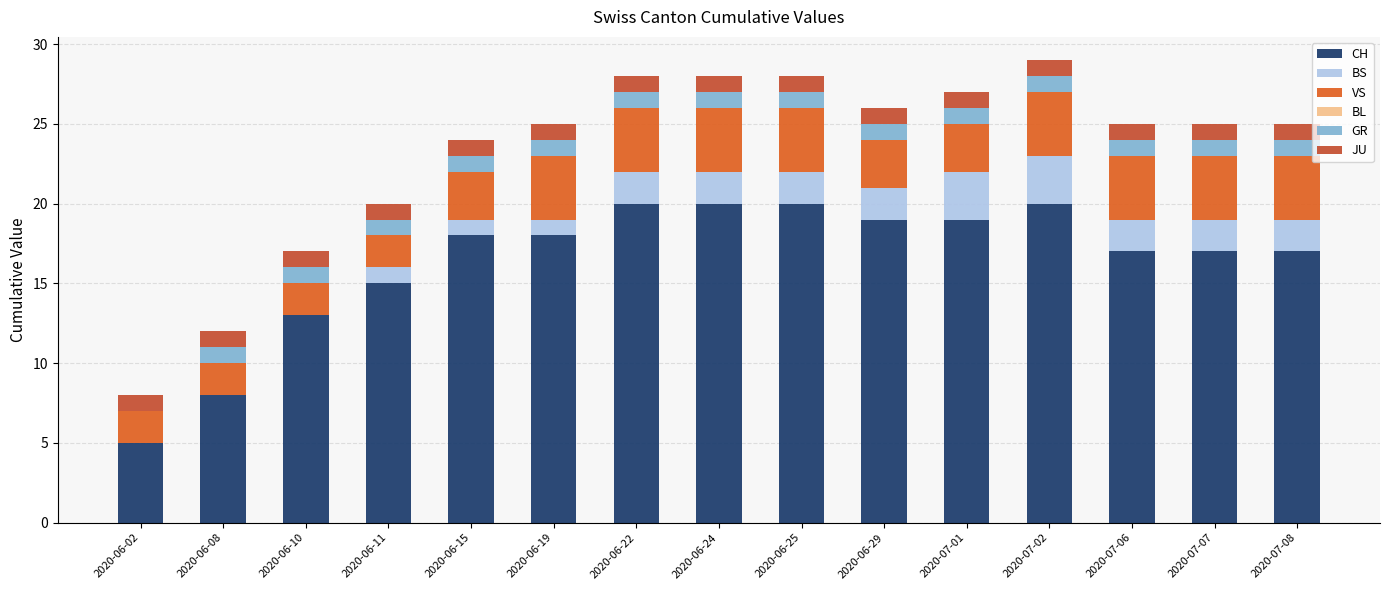

Which series changed the most between 2020-06-02 and 2020-06-15?

CH